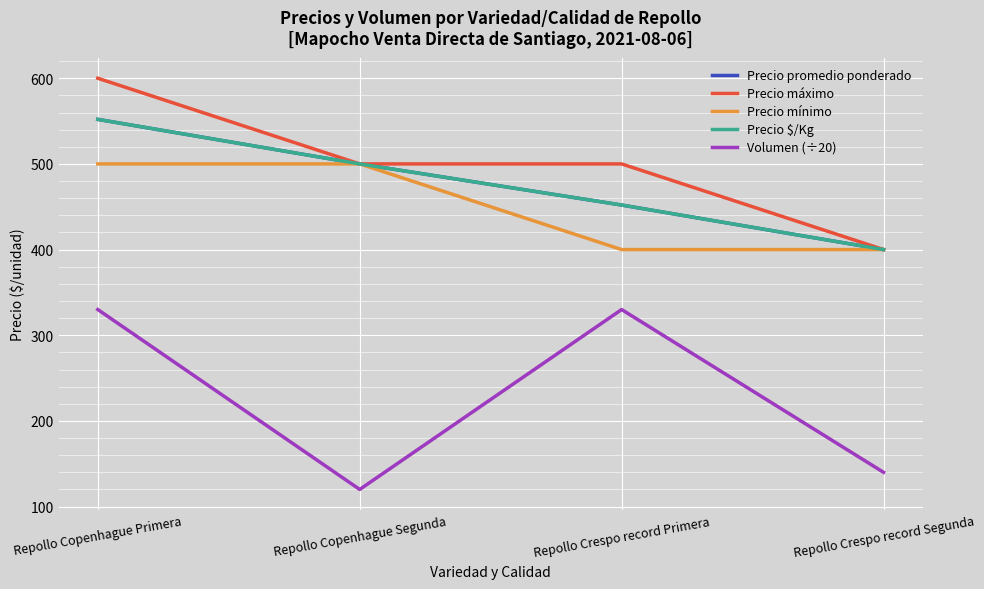

At Repollo Copenhague Segunda, list the series in order from smallest to largest.

Volumen (÷20), Precio promedio ponderado, Precio máximo, Precio mínimo, Precio $/Kg